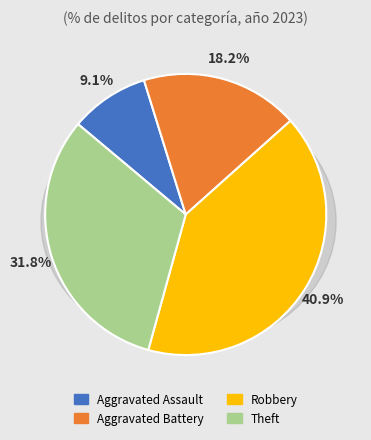

What is the smallest slice in the pie chart?

Aggravated Assault